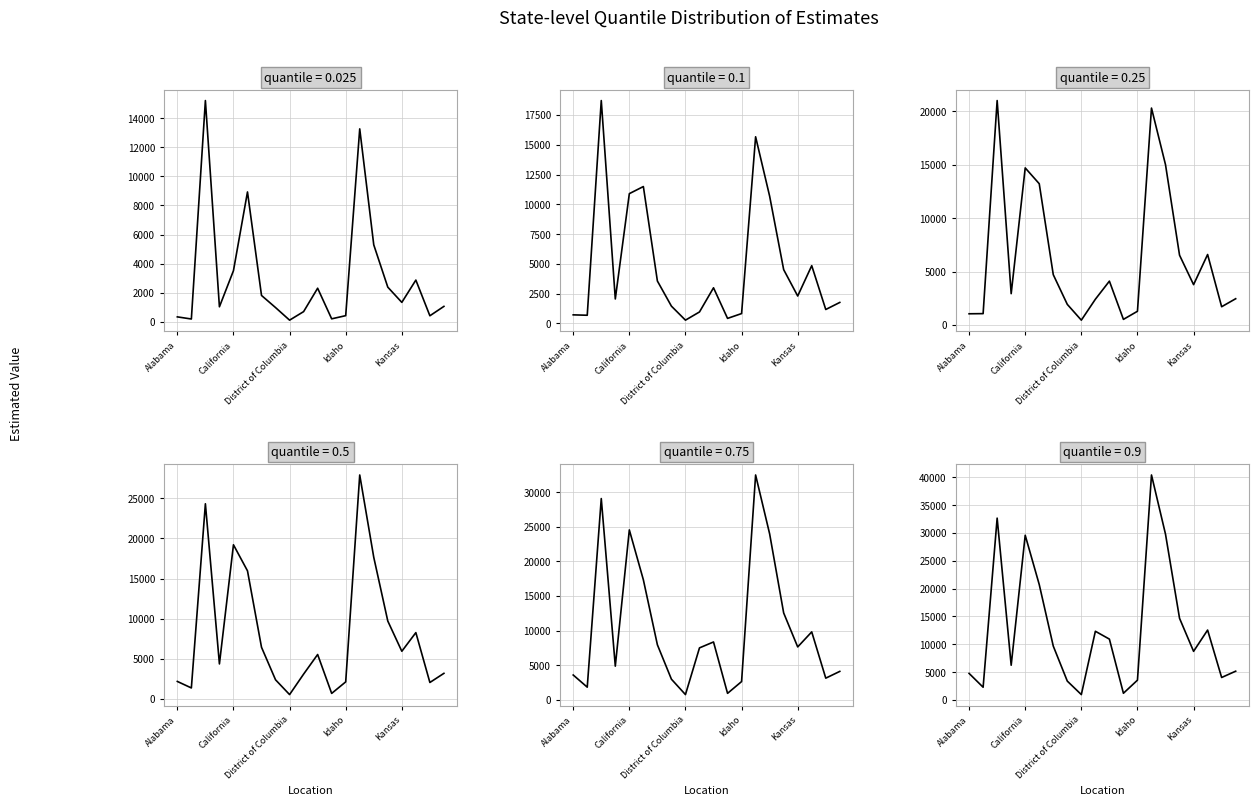

In 0.1, how many points are higher than both neighbors (excluding endpoints)?

5